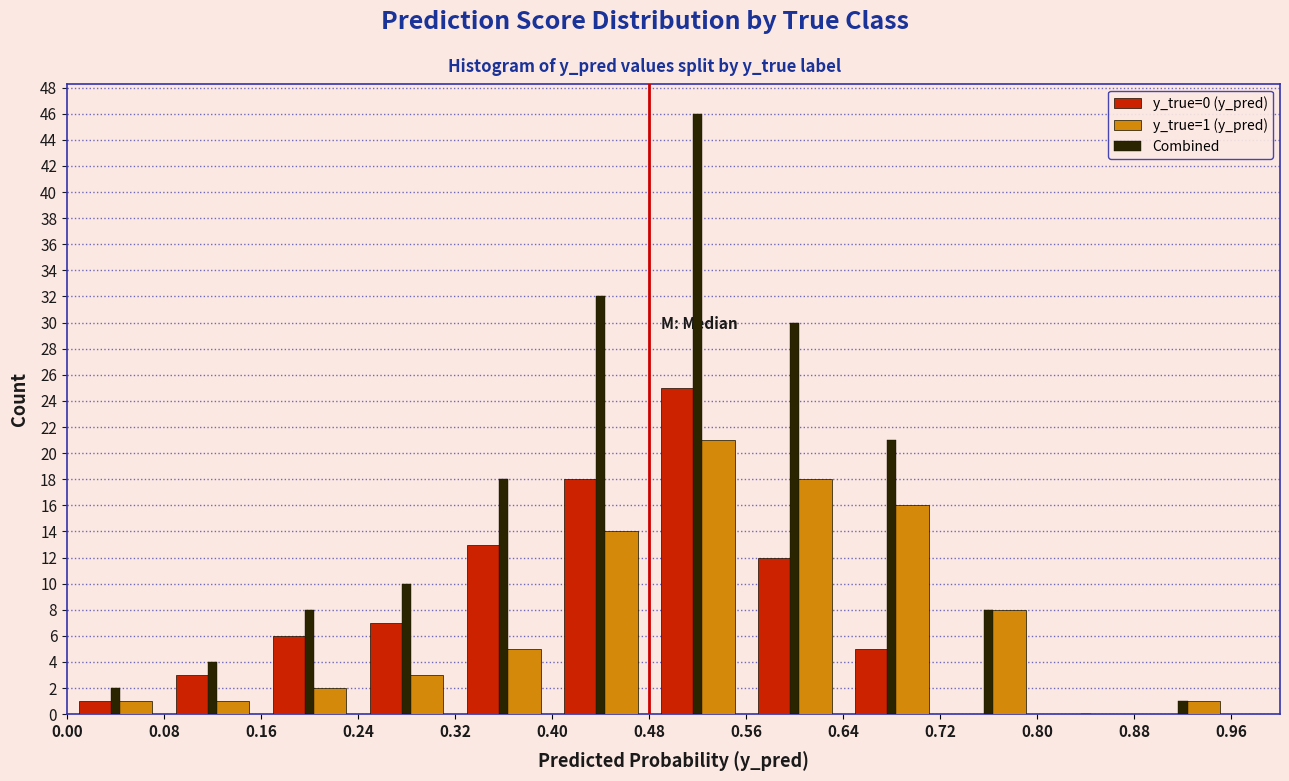

In the y_true=1 (y_pred) series, which range on the x-axis has the tallest bar?

0.48 to 0.56